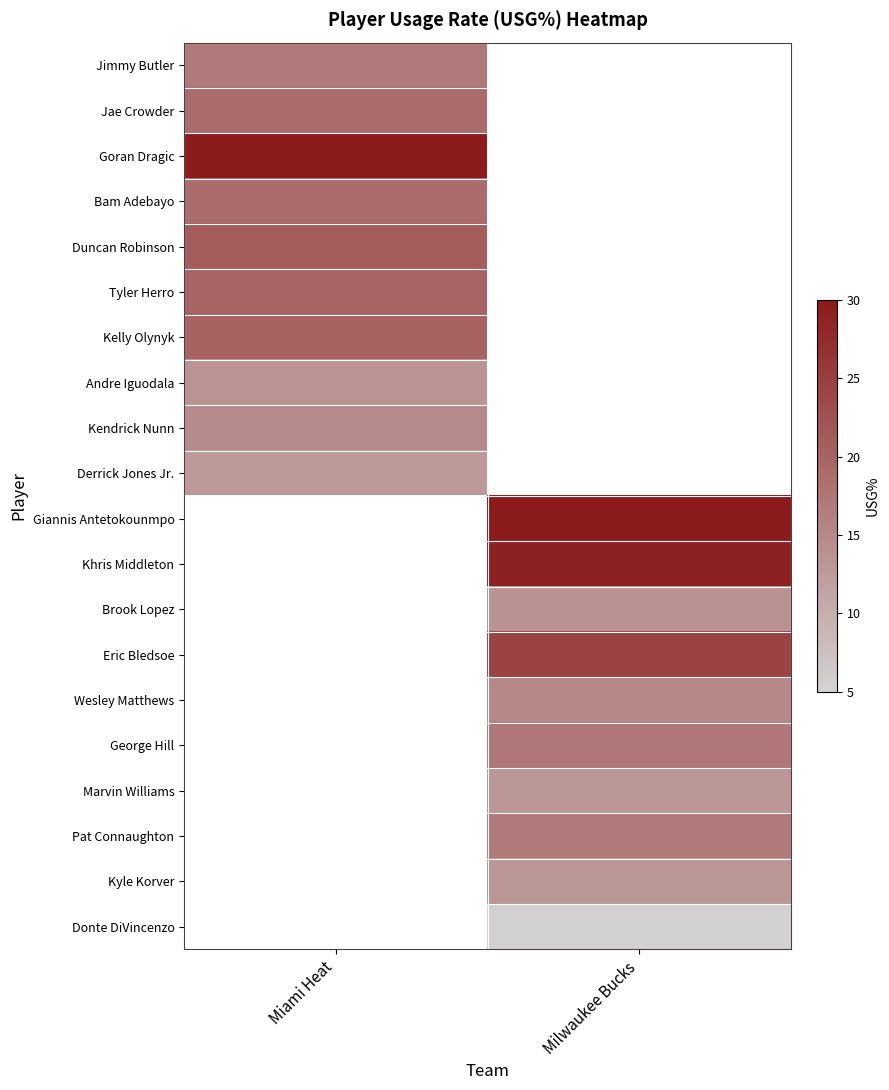

The value of Jimmy Butler at Miami Heat is 17.1. True or false?

True